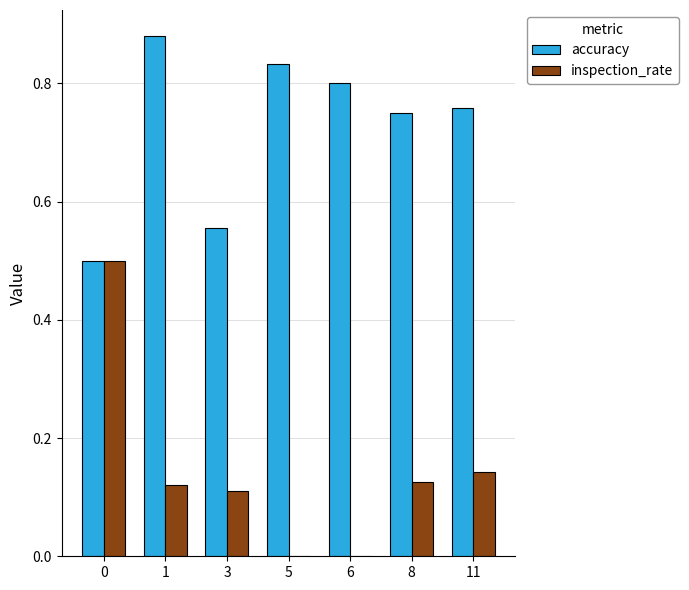

How many inspection_rate values are between 0 and 1?

7